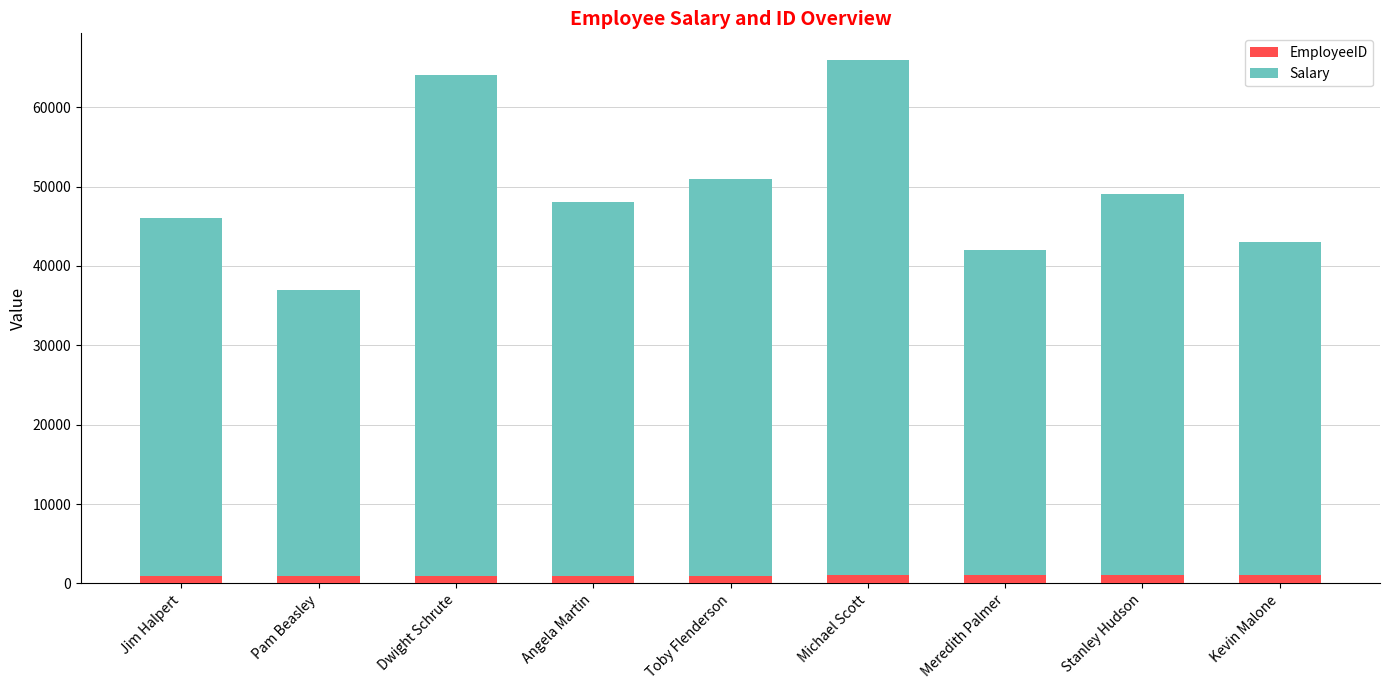

What is the sum of all EmployeeID values?

9045